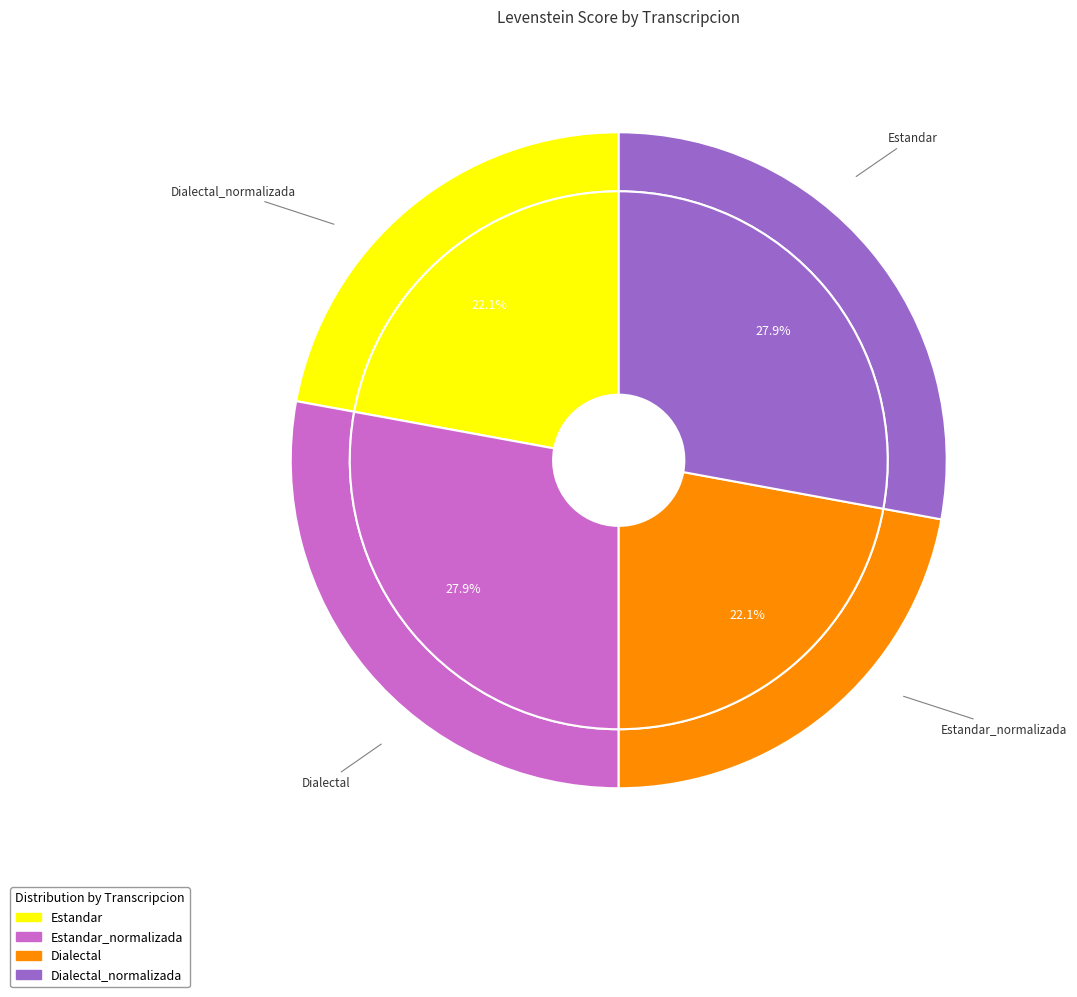

Which category has the biggest portion of the pie?

Estandar_normalizada